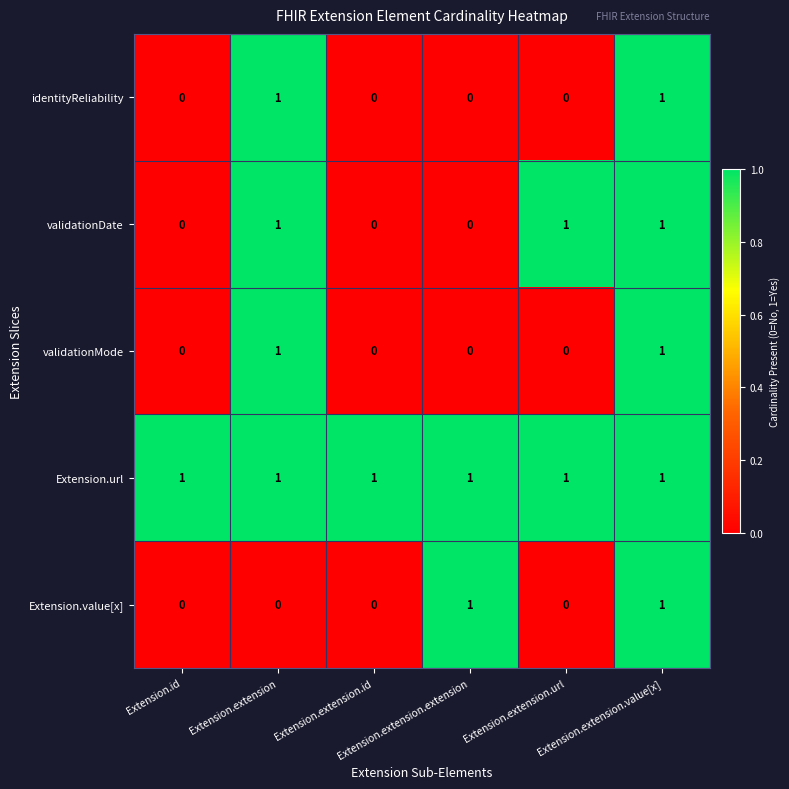

What is the total value across all series at Extension.id?

1